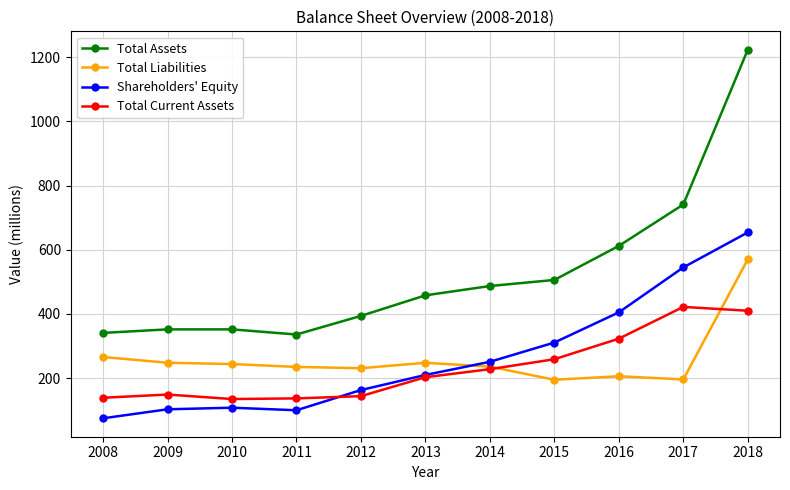

What is the lowest value of the Total Liabilities series?

195